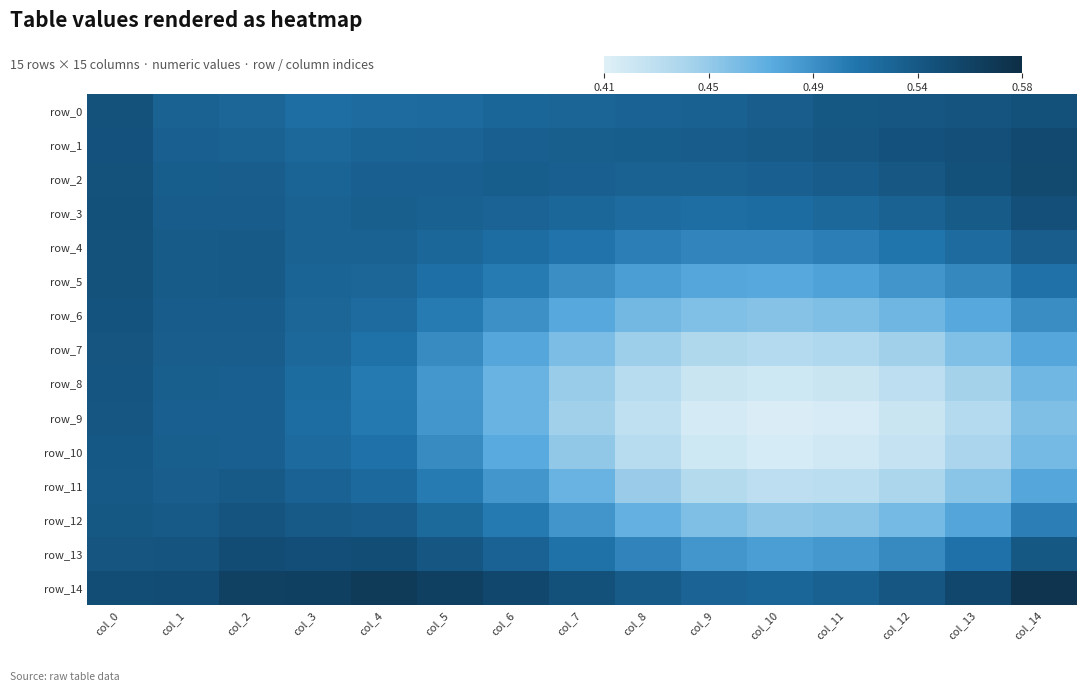

What is the sum of the row_9 values at col_9 and col_7?

0.9